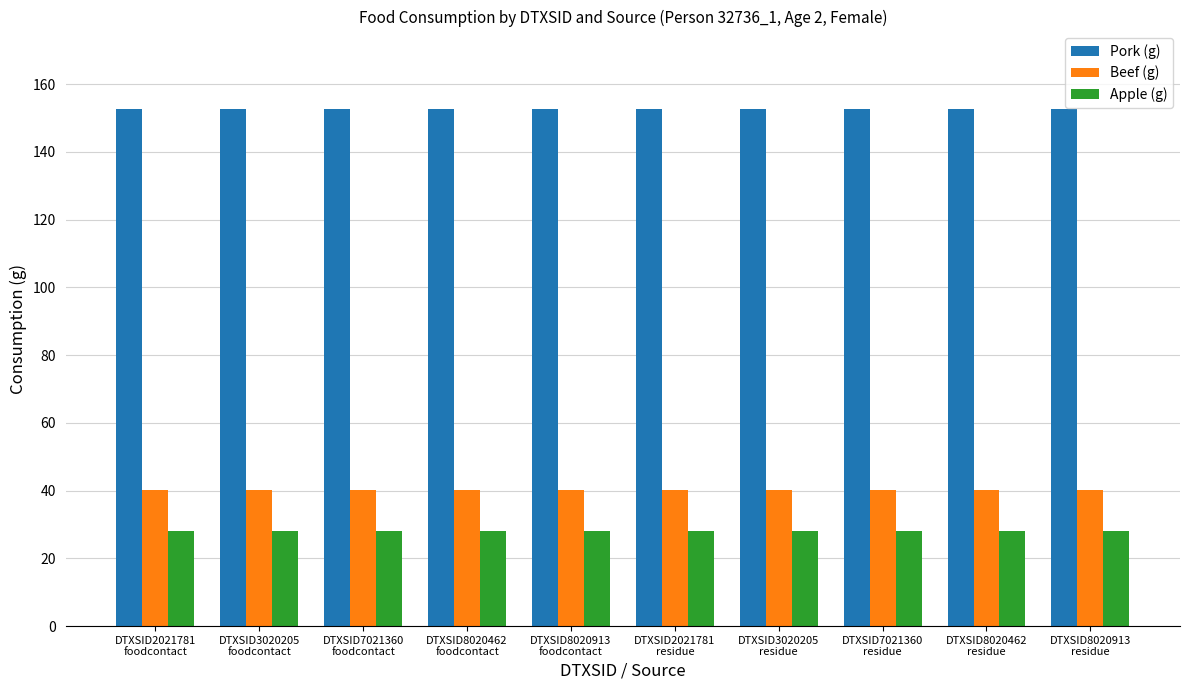

At how many categories does at least one series exceed 114?

10